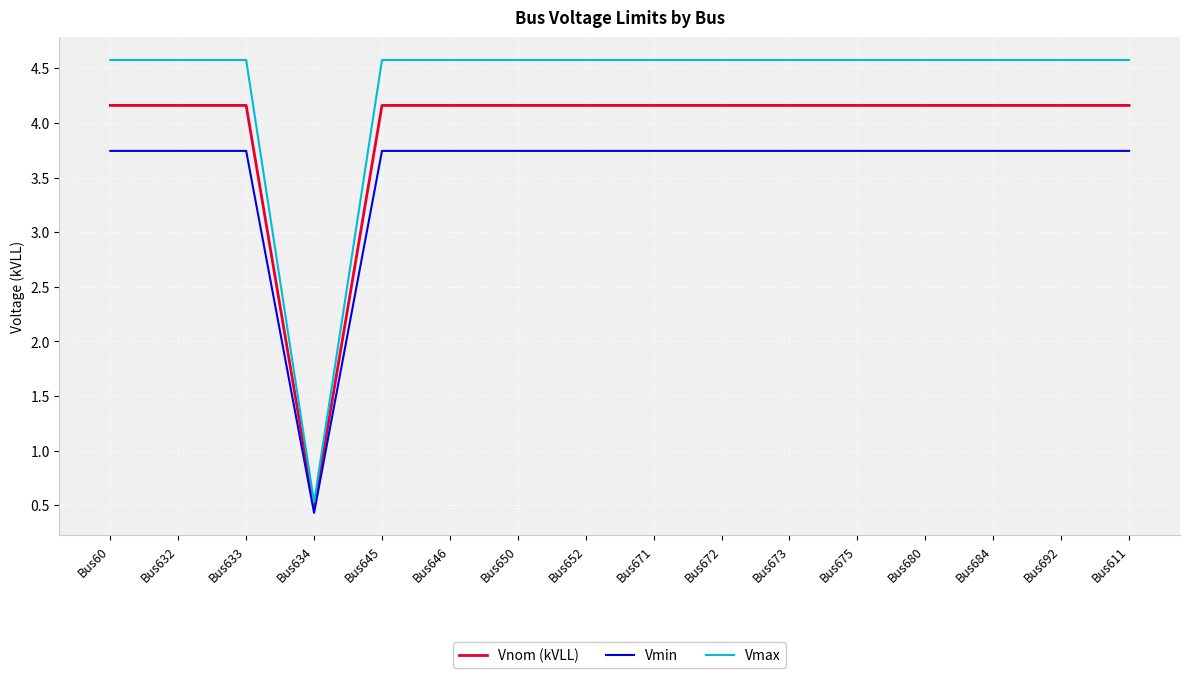

What is the spread (max minus min) of values at Bus672?

0.8